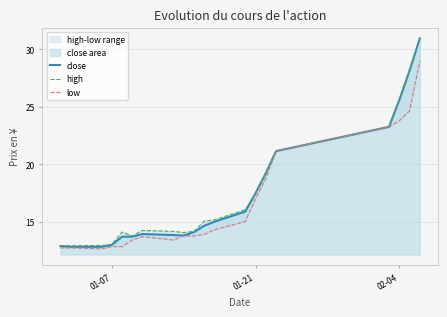

What is the minimum value for close?

12.8